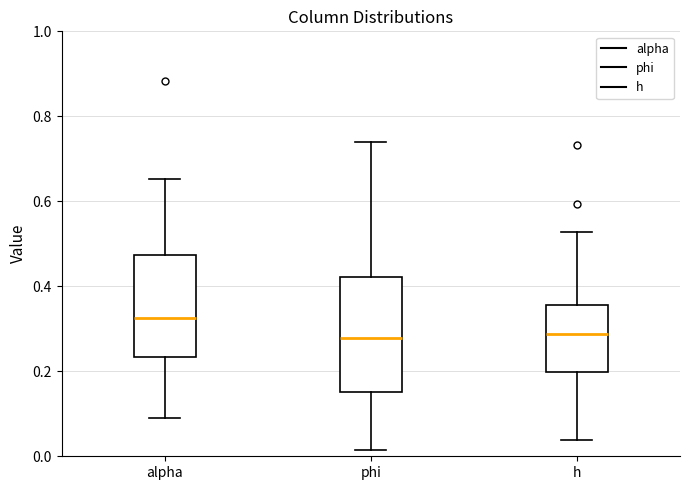

Reading left to right, read every box against the y-axis: the position of its median line, the range the box covers, and the ends of its whiskers. The values are not printed on the chart, so give them approximately, as read against the axis.

alpha: median 0.32, box 0.24 to 0.48, whiskers 0.10 to 0.66
phi: median 0.28, box 0.16 to 0.42, whiskers 0.02 to 0.74
h: median 0.28, box 0.20 to 0.36, whiskers 0.04 to 0.52